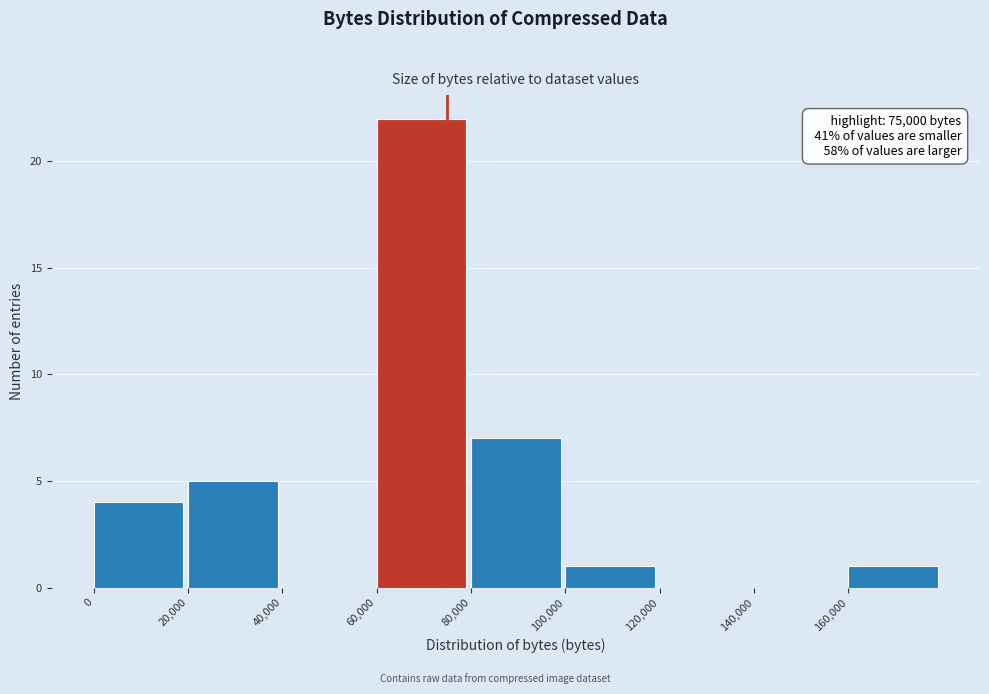

Which range on the x-axis has the tallest bar?

60000 to 80000